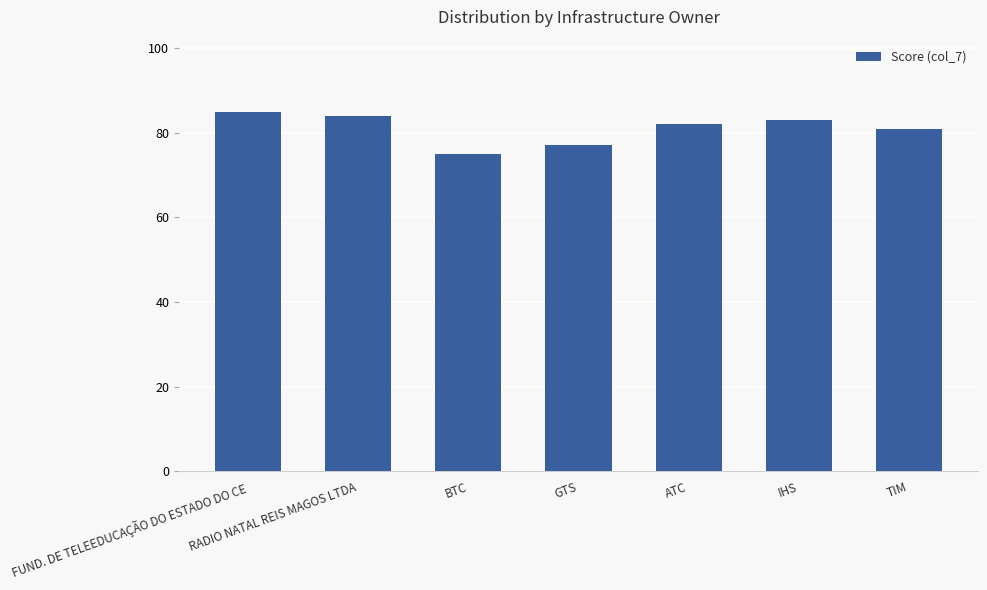

What value does the data have at TIM, to the nearest 5?

80